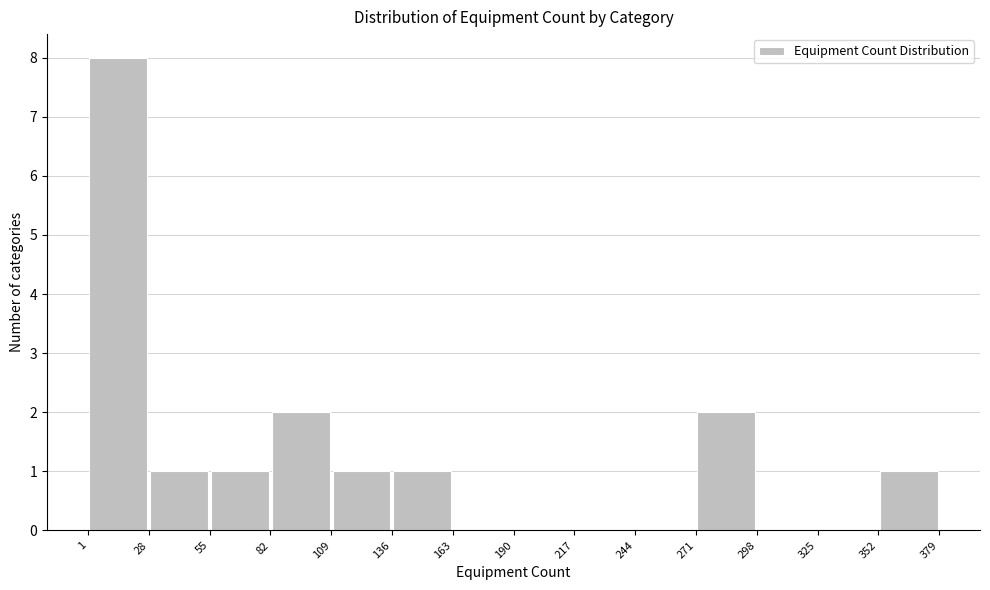

Reading left to right, transcribe this chart: for each bar, give the range it covers on the x-axis and its height. The values are not printed on the chart, so give them approximately, as read against the axis.

1 to 28: 8
28 to 55: 1
55 to 82: 1
82 to 109: 2
109 to 136: 1
136 to 163: 1
163 to 190: 0
190 to 217: 0
217 to 244: 0
244 to 271: 0
271 to 298: 2
298 to 325: 0
325 to 352: 0
352 to 379: 1